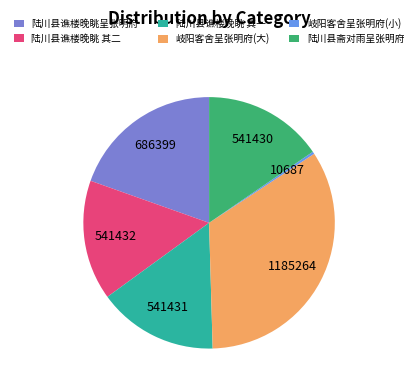

Which slice is the largest?

岐阳客舍呈张明府(大)